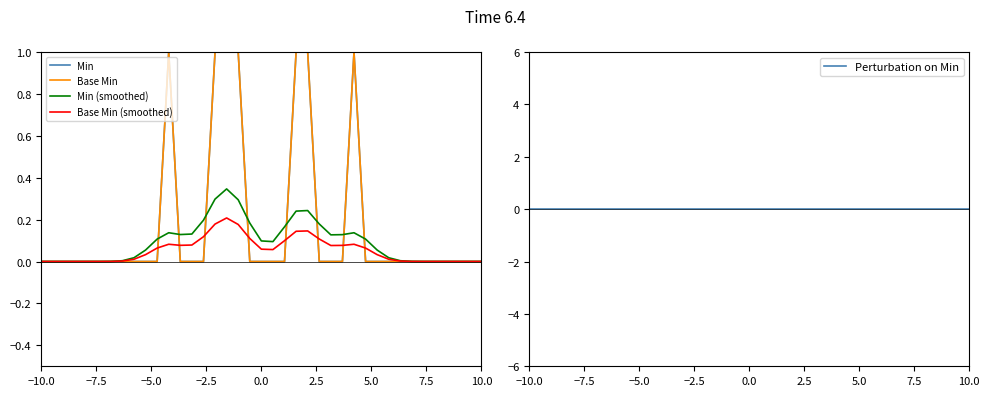

How many interior local valleys does the Base Min (smoothed) series have?

3